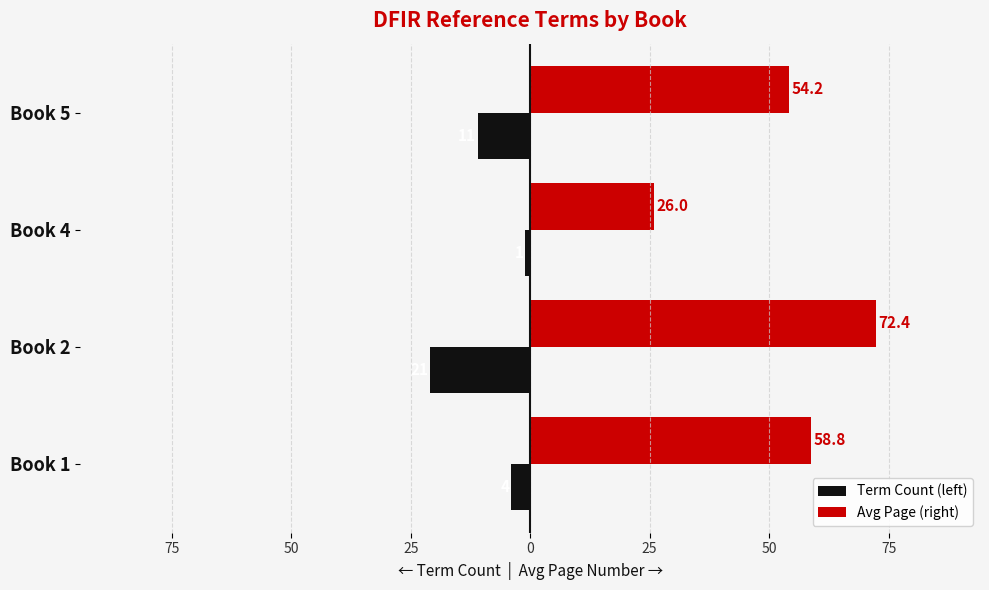

Which series has the largest total across all categories?

Avg Page (right)